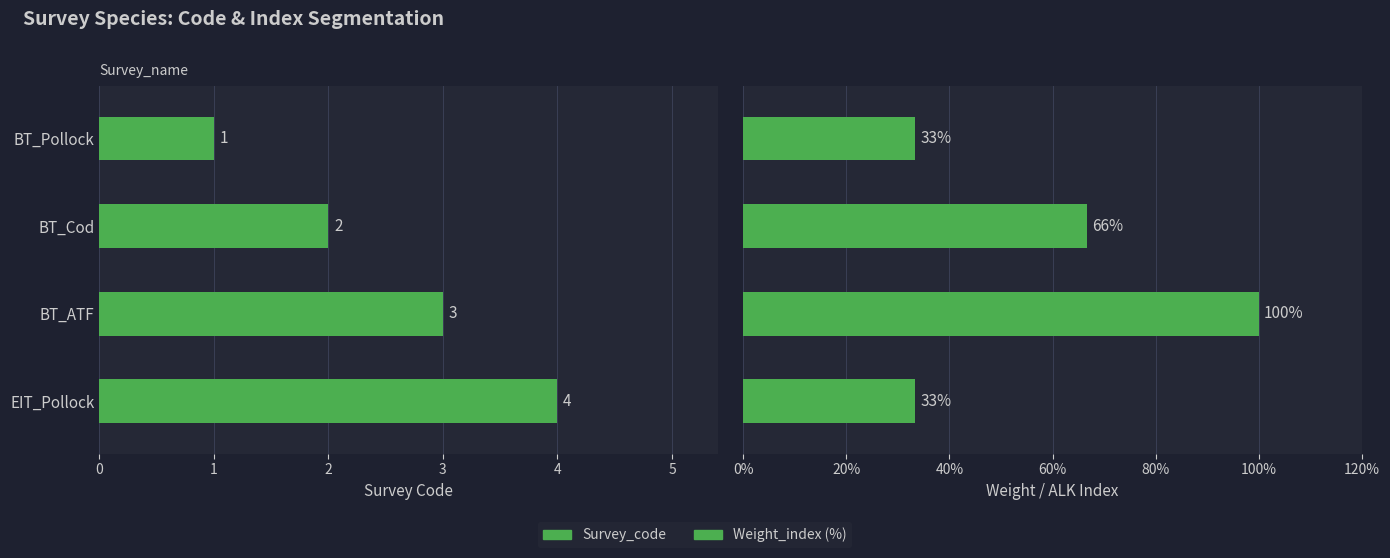

How many values in the Weight_index series are below 66?

2